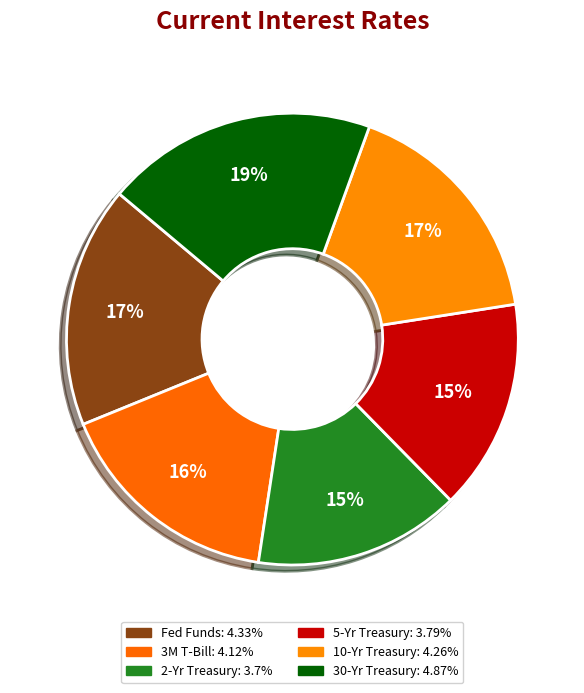

To the nearest percent, what is the difference between the Fed Funds and 3M T-Bill slice percentages?

1%